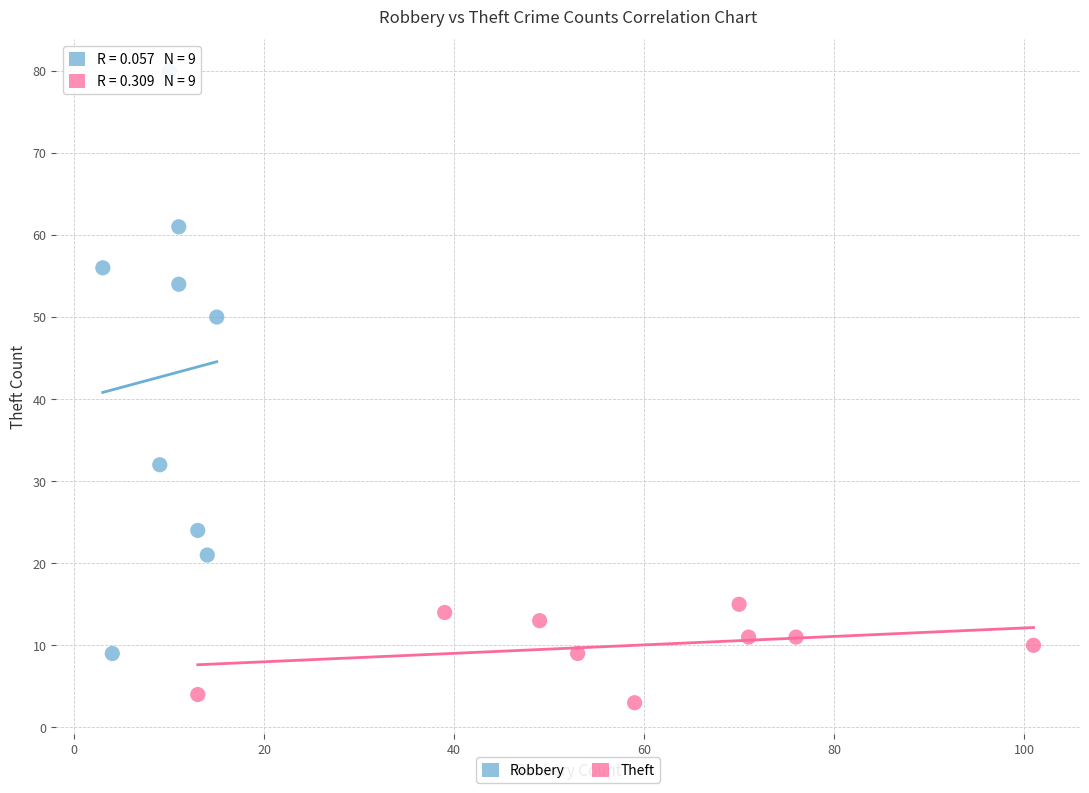

Which series reaches the maximum Y coordinate?

Robbery